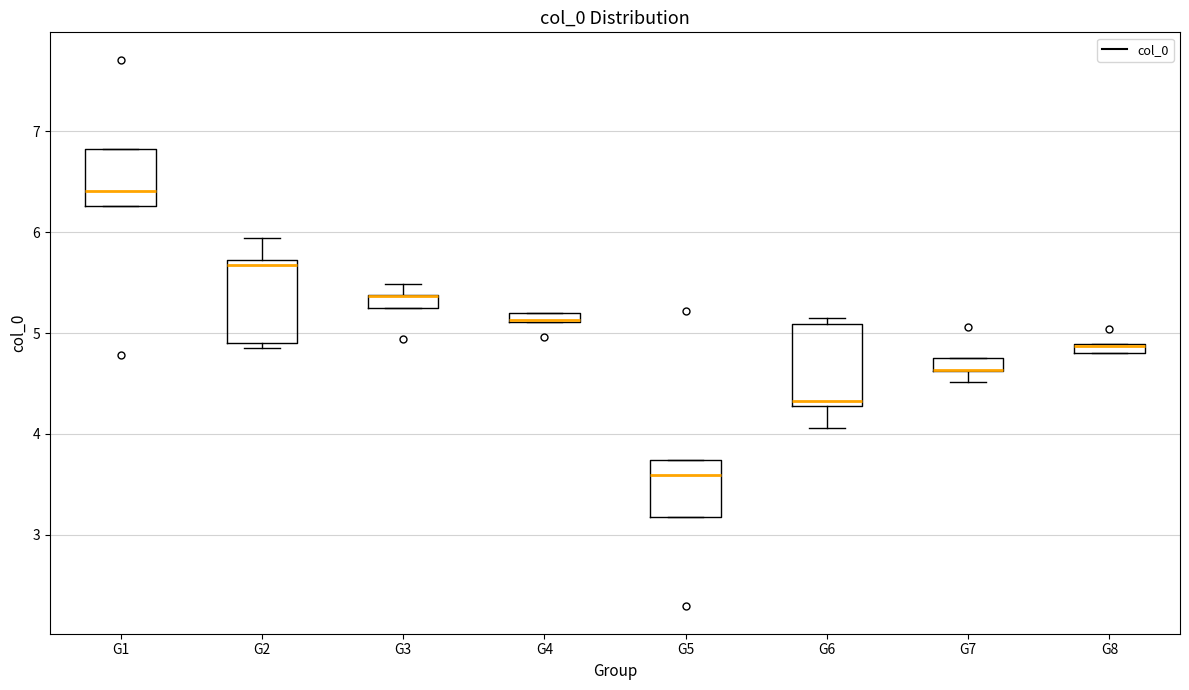

Where is the upper edge of the box for G6 on the y-axis? The values are not printed on the chart, so give them approximately, as read against the axis.

5.1